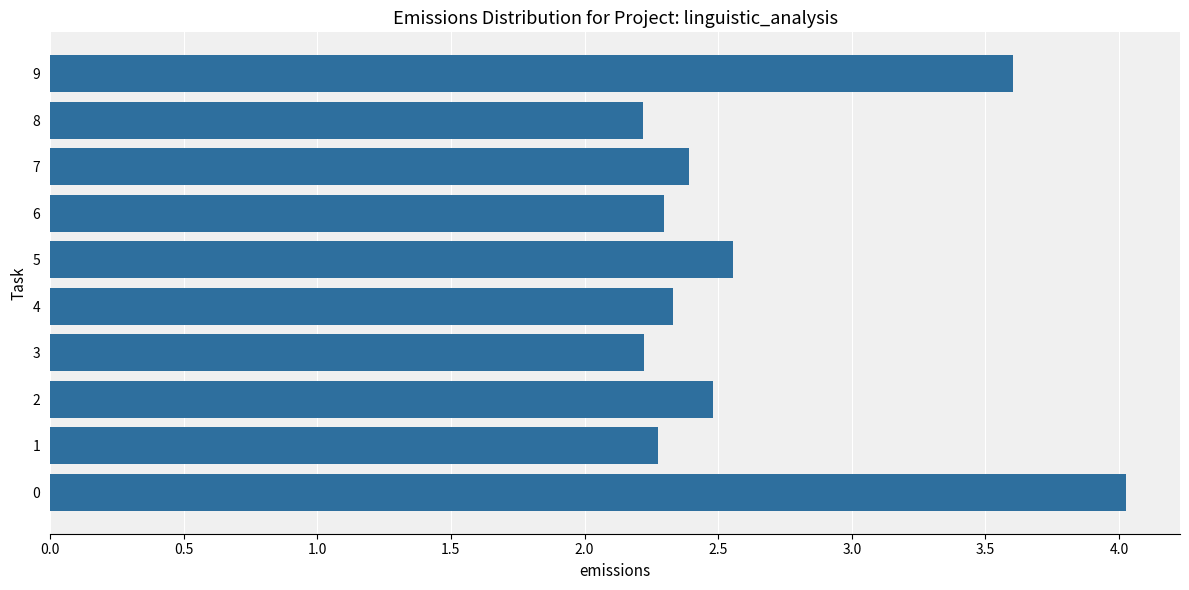

What is the greatest value displayed?

4.0